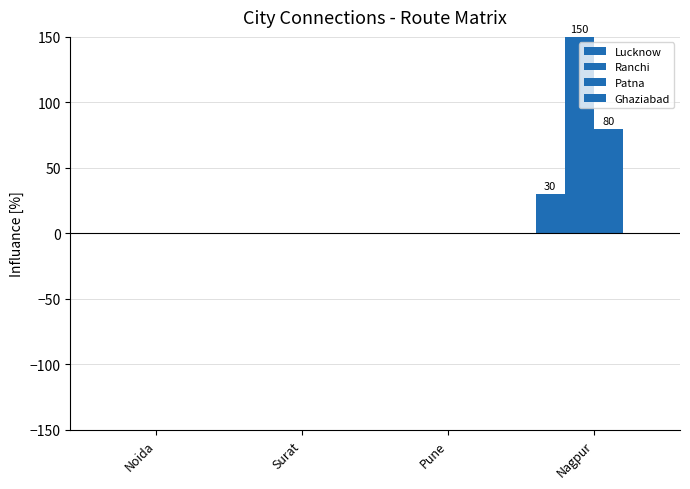

Read the Lucknow value at Nagpur.

30